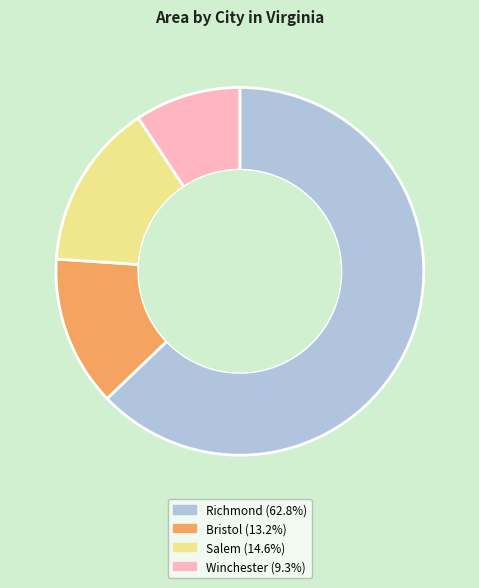

Is there any slice that represents more than half of the pie?

Yes